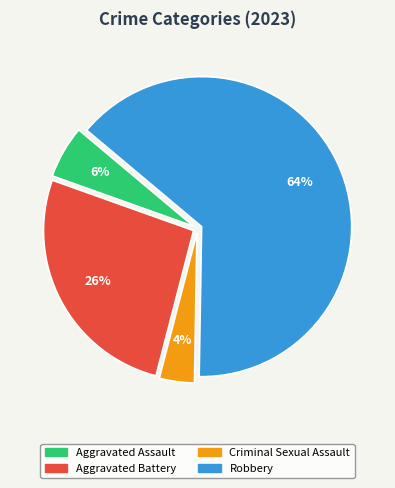

Is the sum of Aggravated Battery and Aggravated Assault greater than half?

No